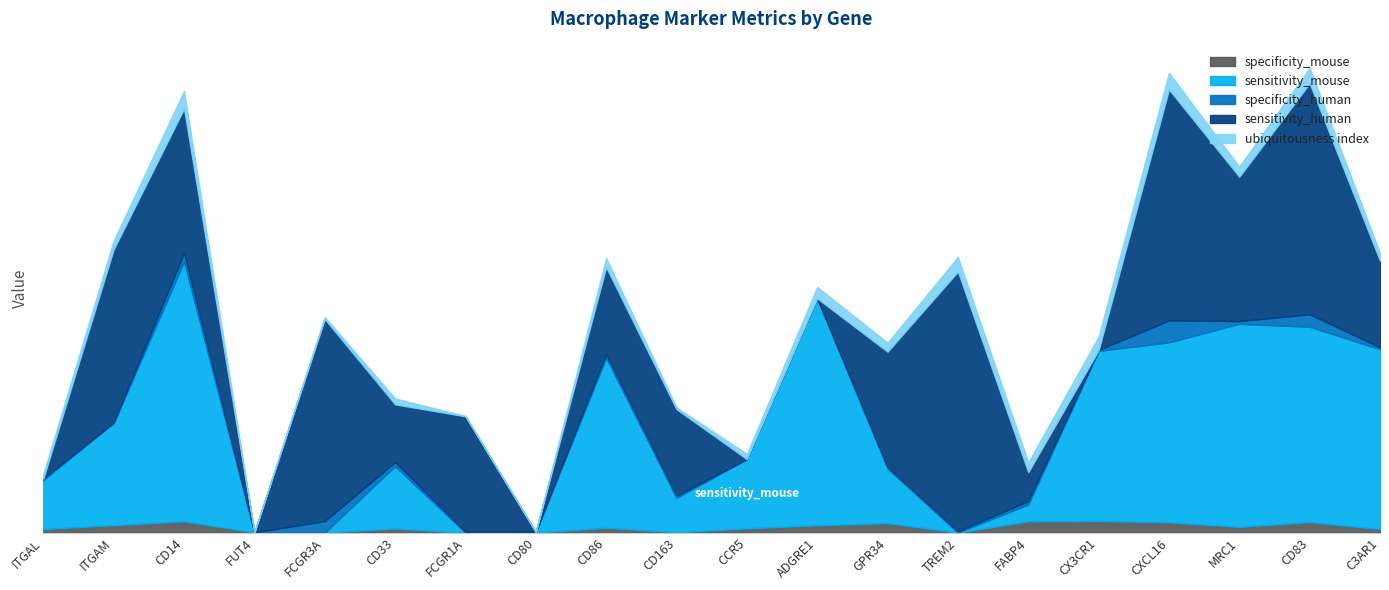

Which series has the largest range (max minus min)?

sensitivity_human